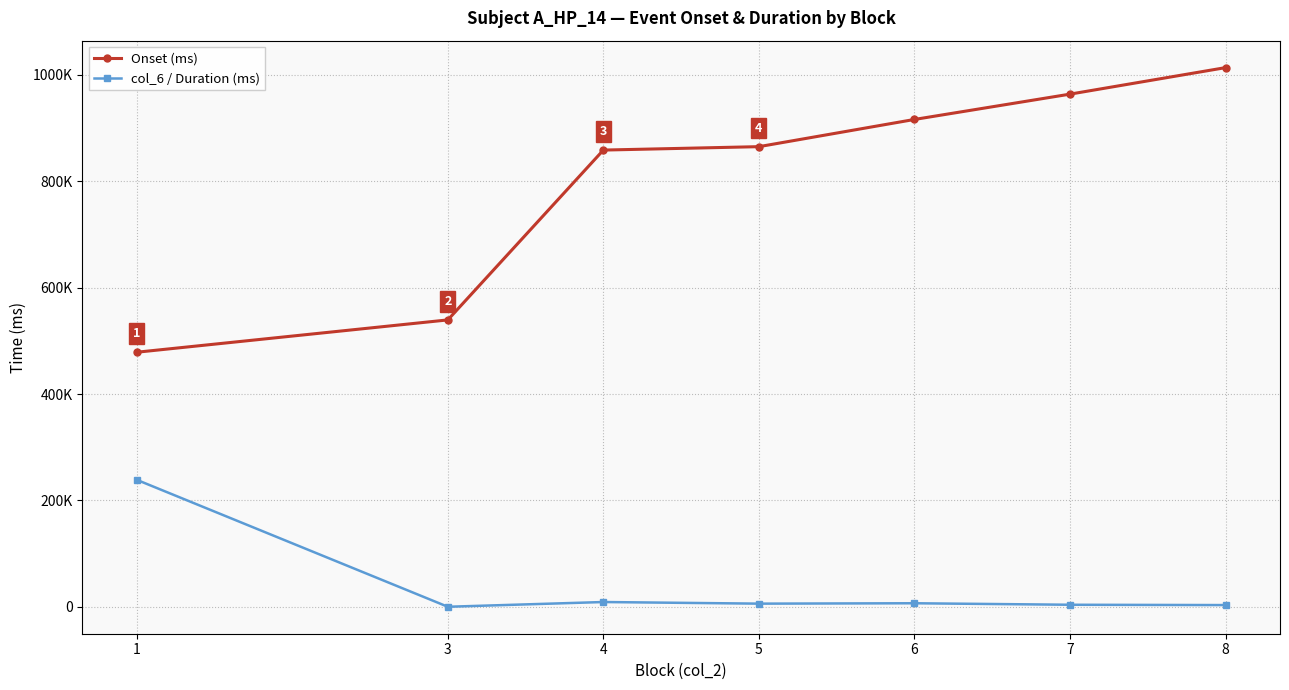

Rank the series by their average value, from highest to lowest.

Onset (ms), col_6 / Duration (ms)